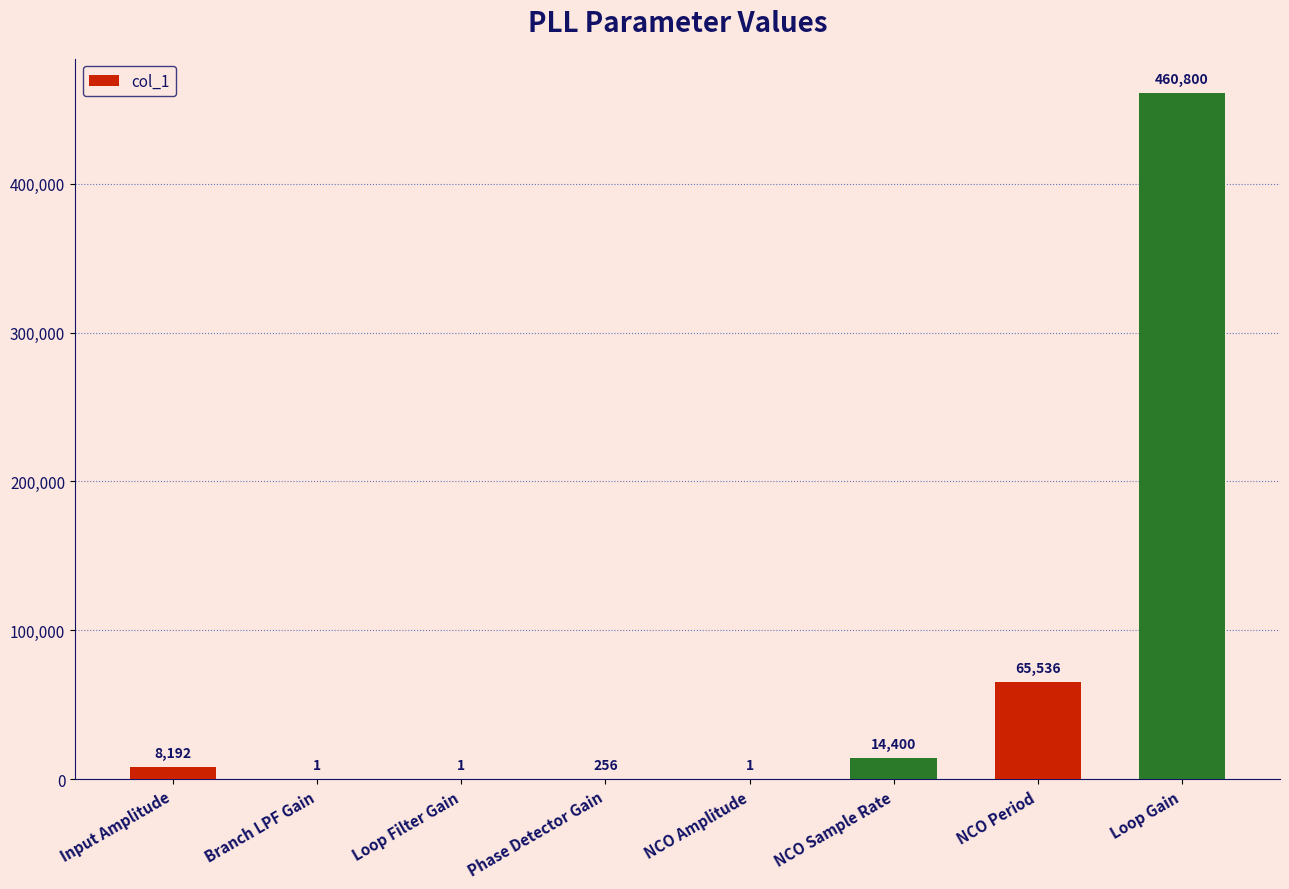

Is it true that the value at NCO Period is 65536?

True